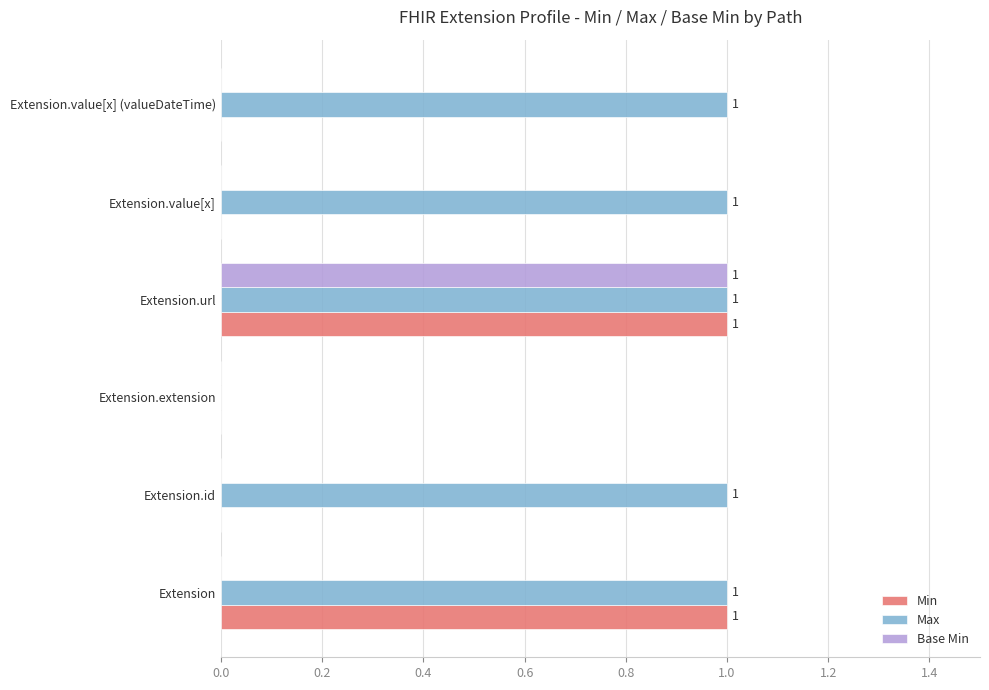

The value of Max at Extension.id is 1. True or false?

True